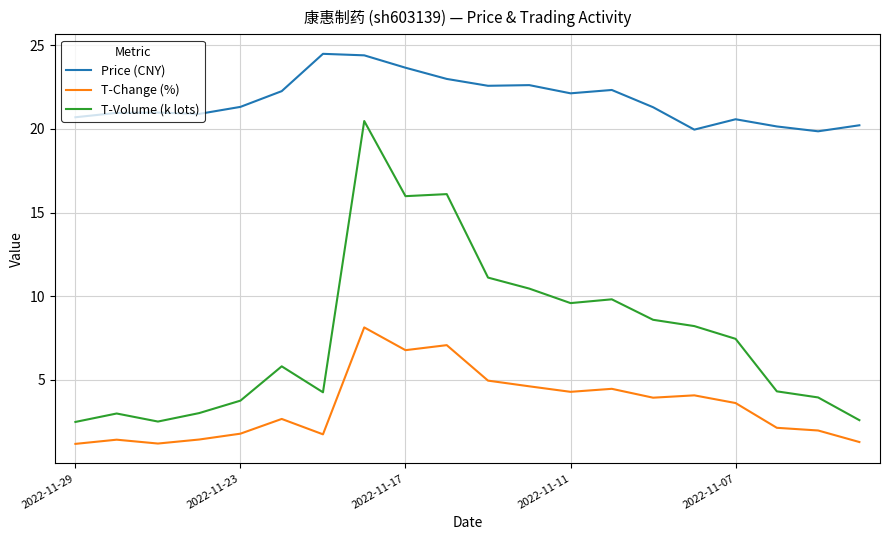

What is the difference between the maximum and minimum values in the T-Volume (k lots) series?

18.0